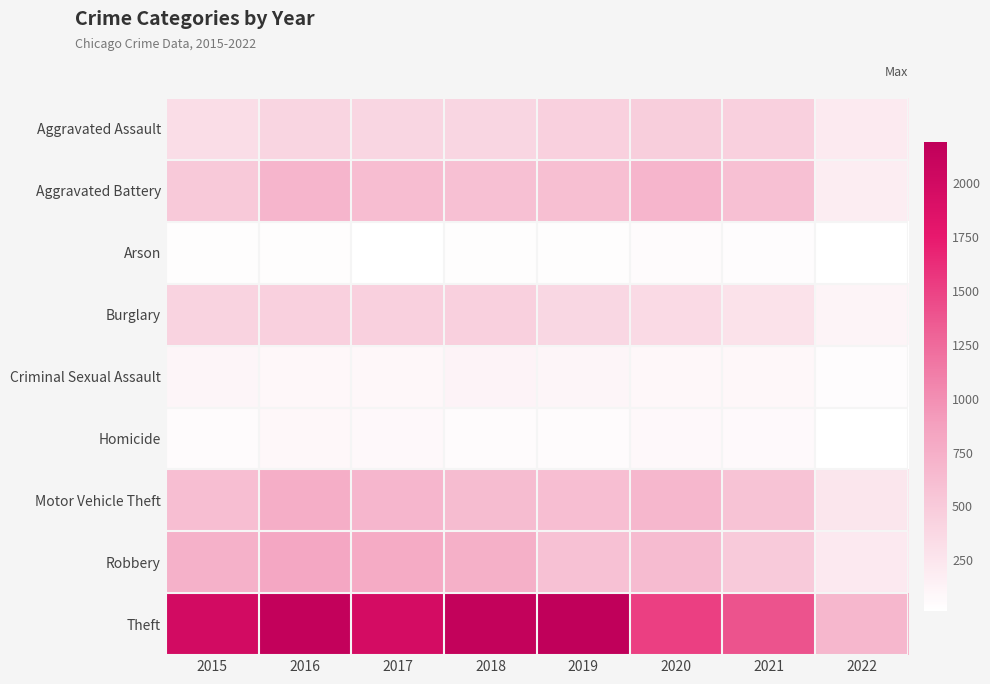

Between 2020 and 2018, which is larger?

2020